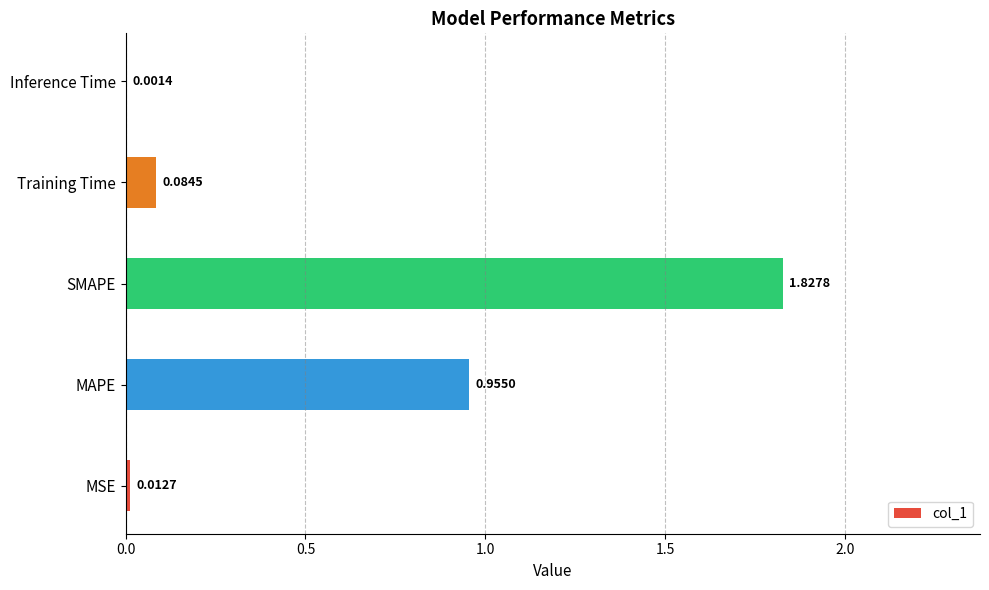

Are the bars grouped side by side (vs. stacked)?

No